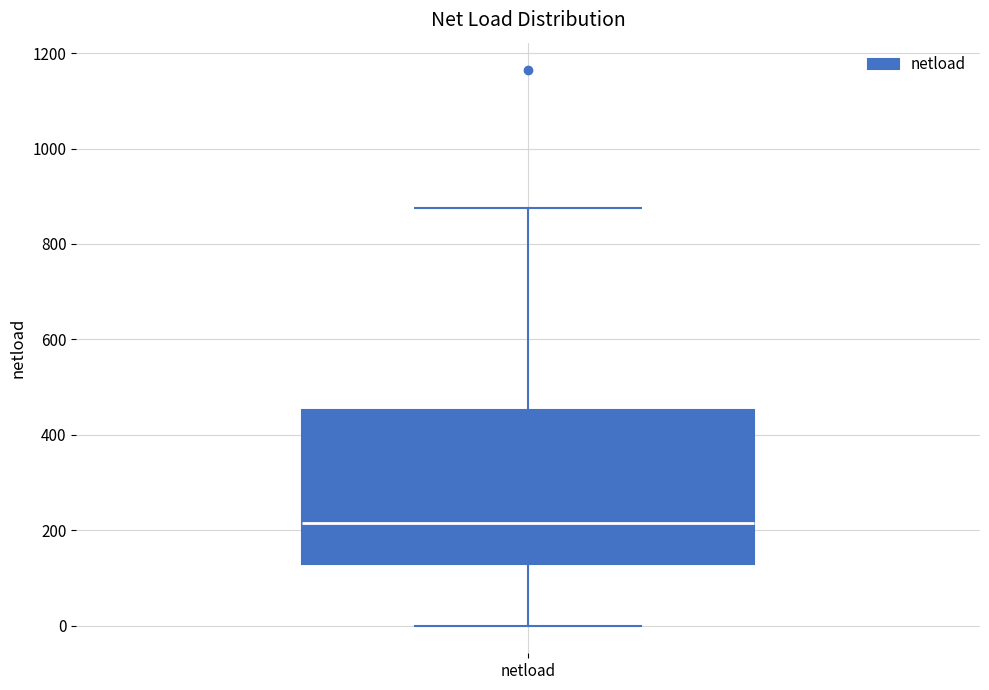

Where does the lower whisker of the box for netload end on the y-axis? The values are not printed on the chart, so give them approximately, as read against the axis.

0